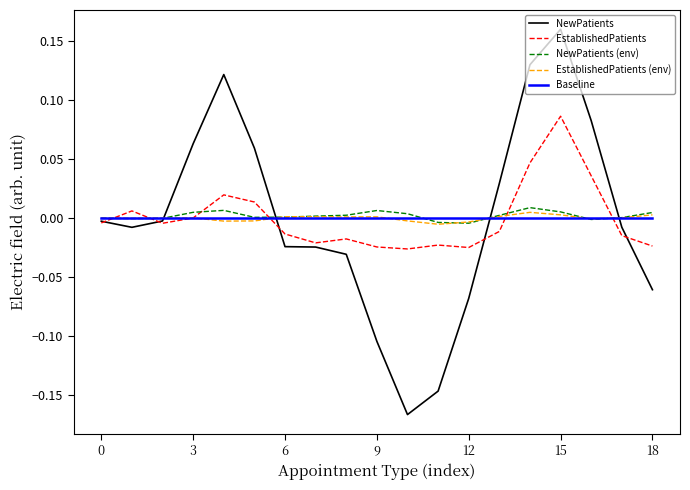

What are all the series names shown in the legend?

NewPatients, EstablishedPatients, NewPatients (env), EstablishedPatients (env), Baseline